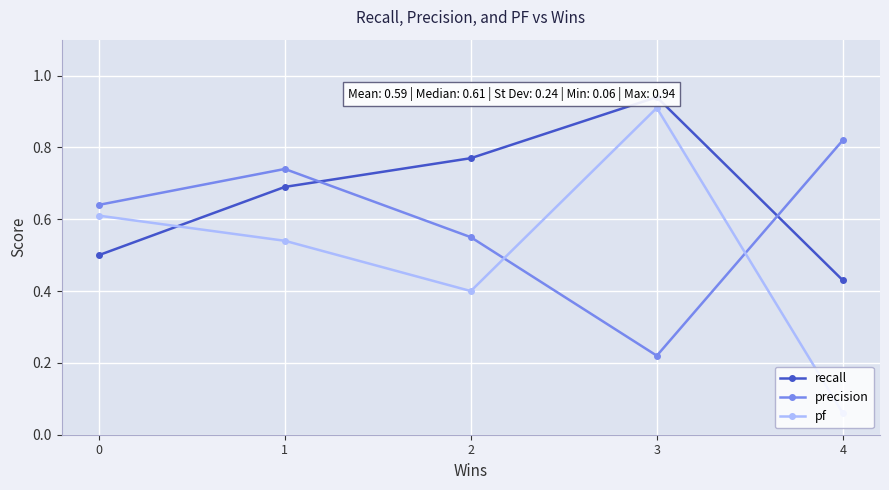

The pf series shows 0.4 at 2. True or false?

True